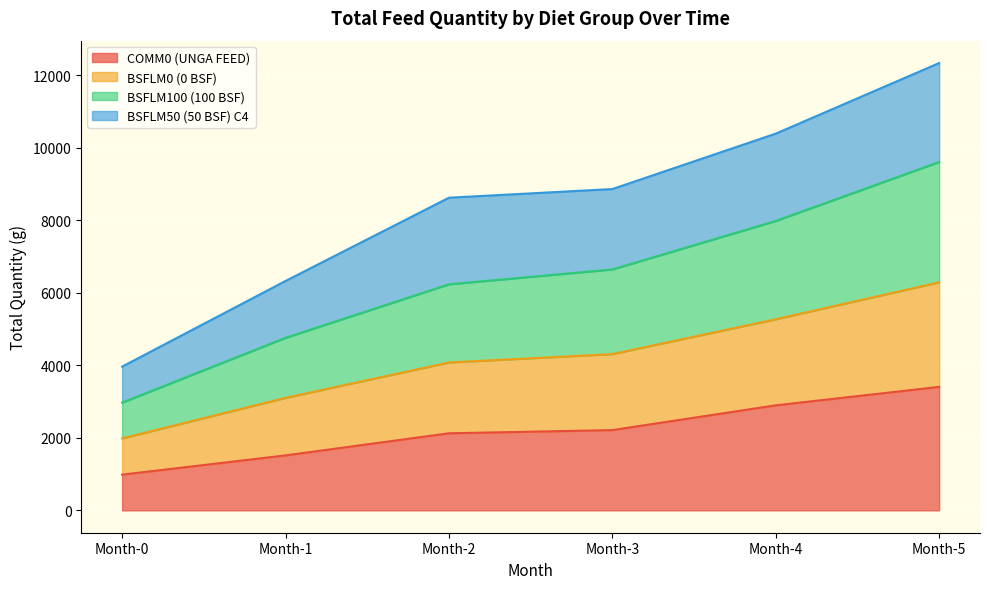

What are all the series names shown in the legend?

COMM0 (UNGA FEED), BSFLM0 (0 BSF), BSFLM100 (100 BSF), BSFLM50 (50 BSF) C4